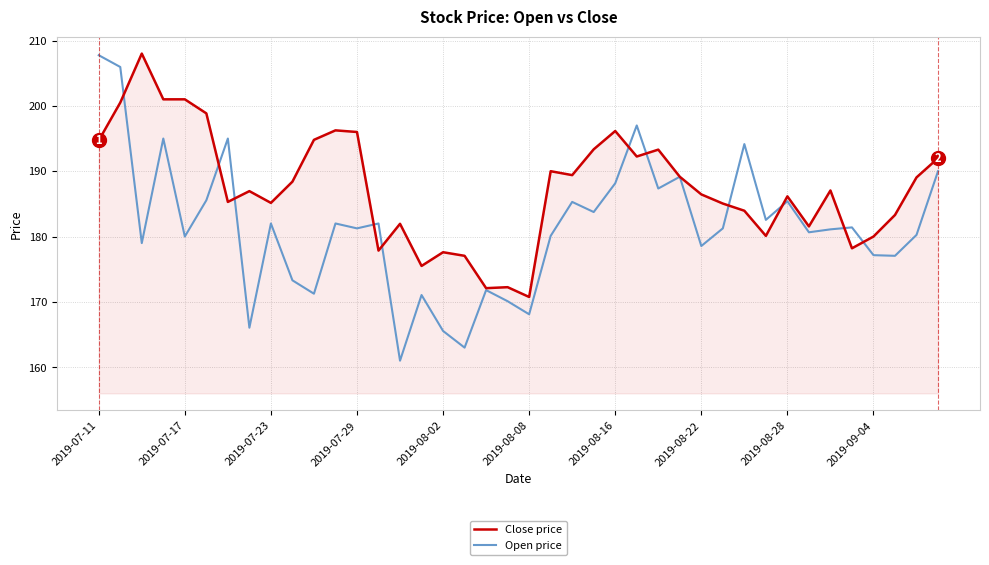

What is the highest value of the Close price series?

208.0